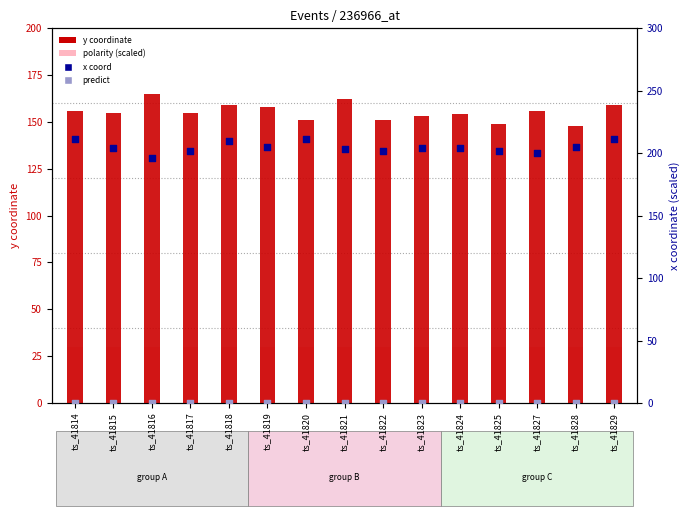

At which category is the sum across all series the highest?

ts_41829